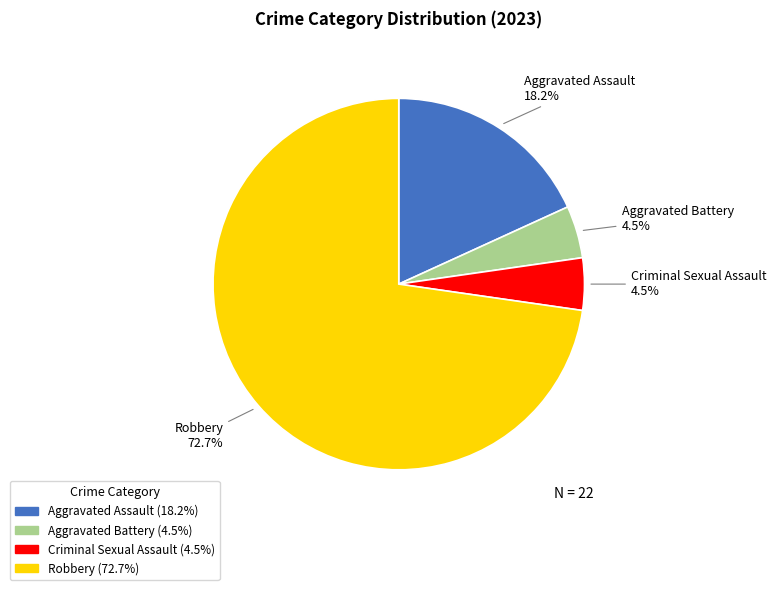

Which slice is the largest?

Robbery